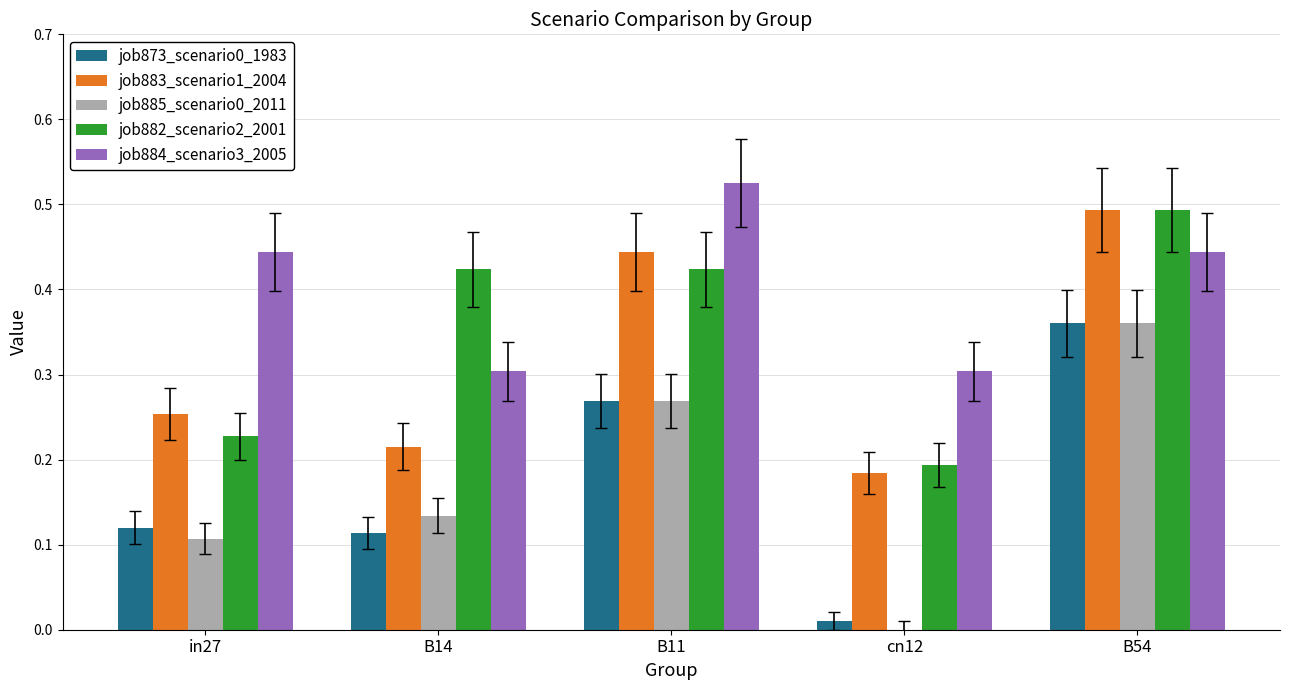

What is the sum of all job883_scenario1_2004 values?

1.6